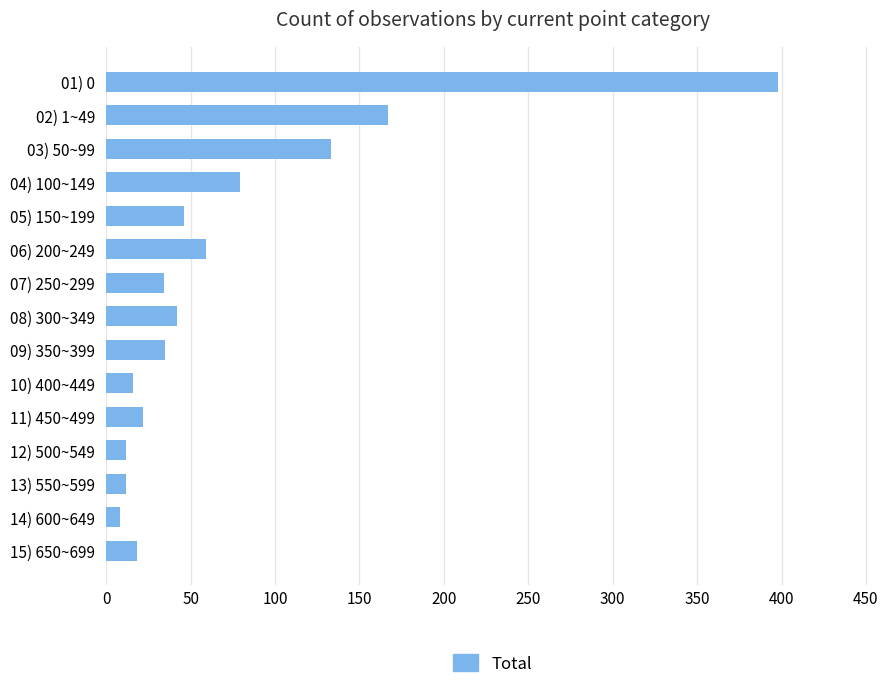

Where is the data nearest to the value 203?

02) 1~49